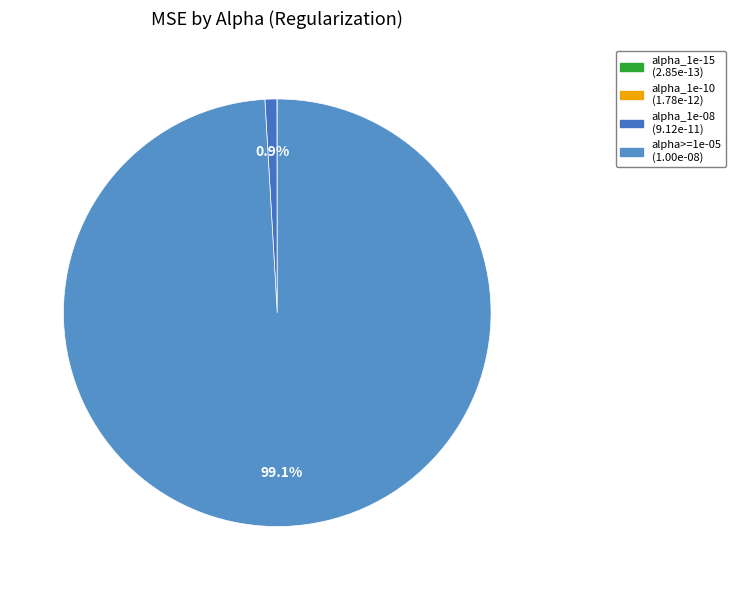

To the nearest percent, what is the average slice percentage?

25%